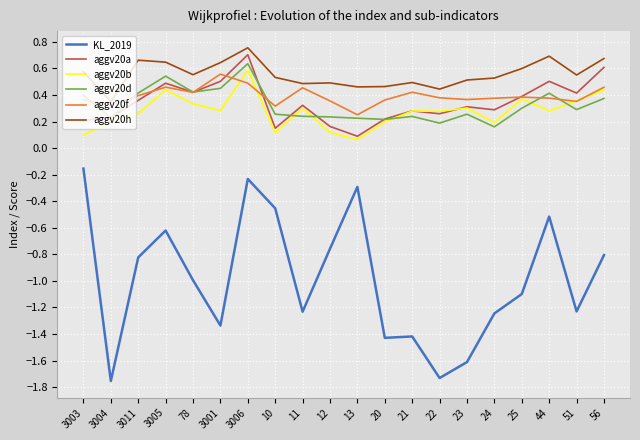

Which series changed the most between 3004 and 3011?

KL_2019